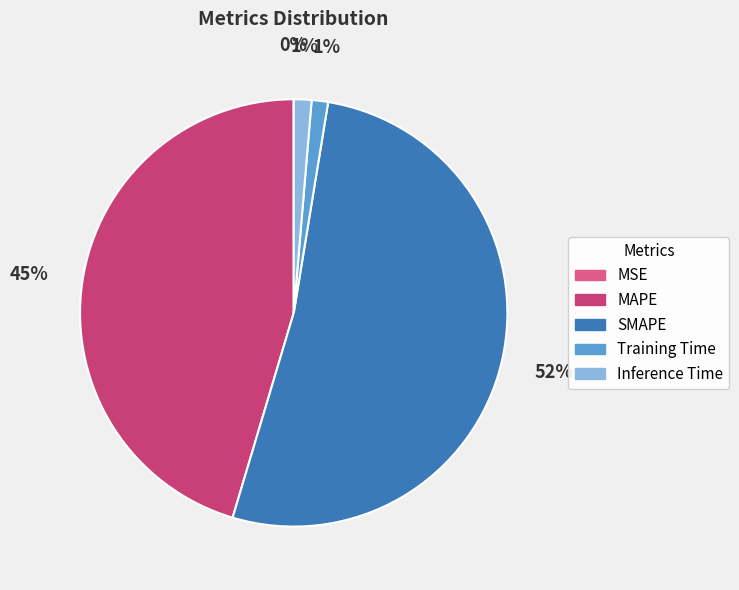

Combined, do Training Time and MAPE account for over 50%?

No